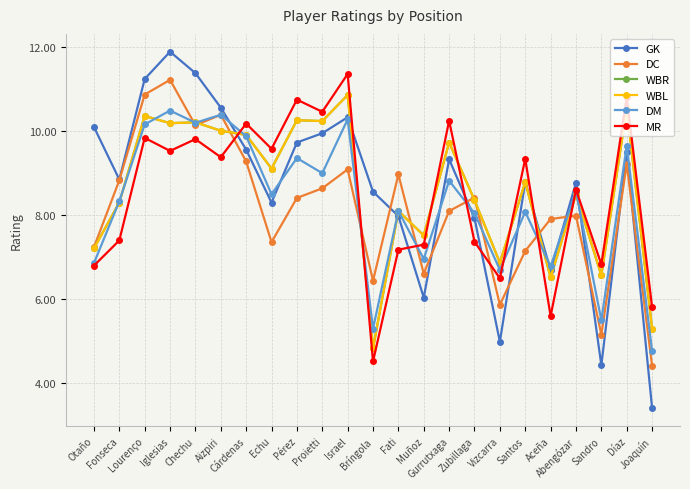

What is the total value across all series at Zubillaga?

48.4